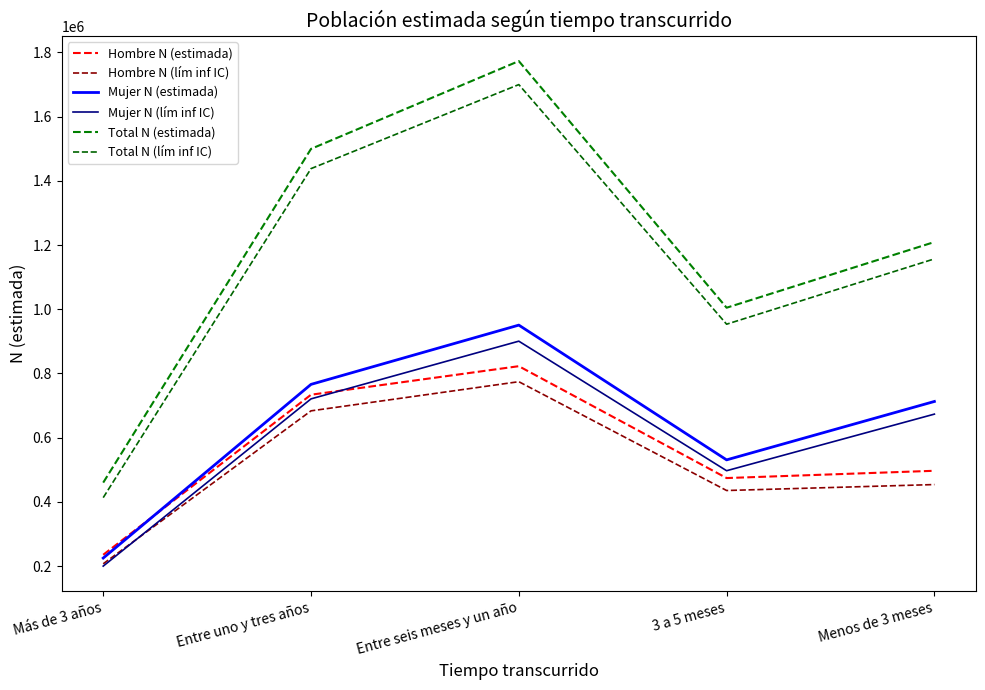

True or false: Hombre N (lím inf IC) and Total N (estimada) cross at least once.

False